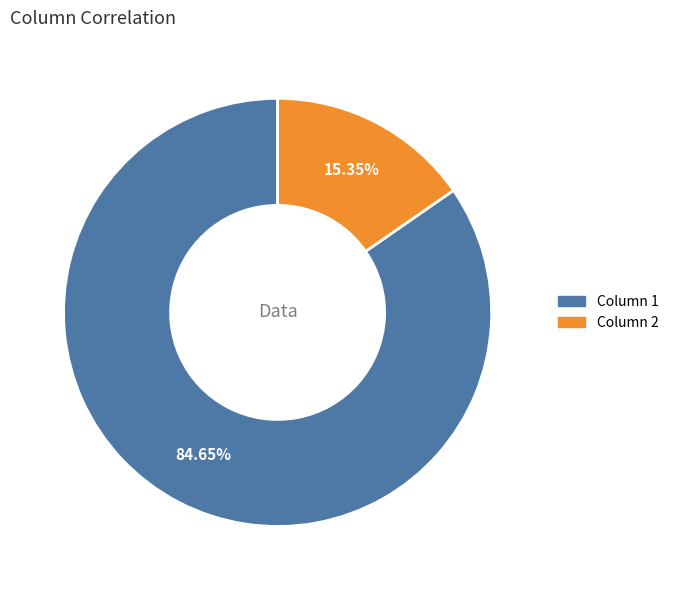

How many segments does this pie chart have?

2